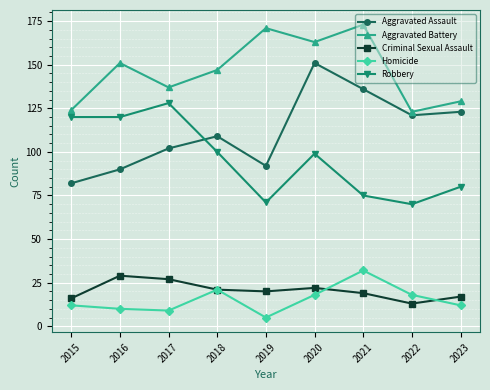

What is the difference between the highest and lowest values at 2022?

110